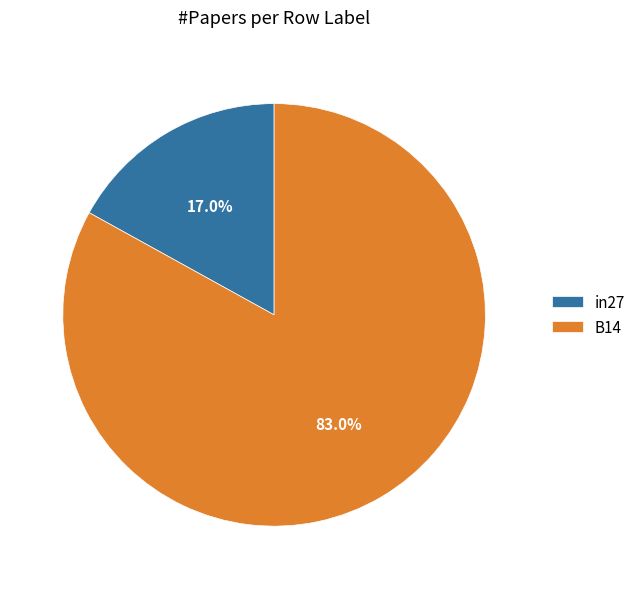

Which has a higher value, in27 or B14?

B14